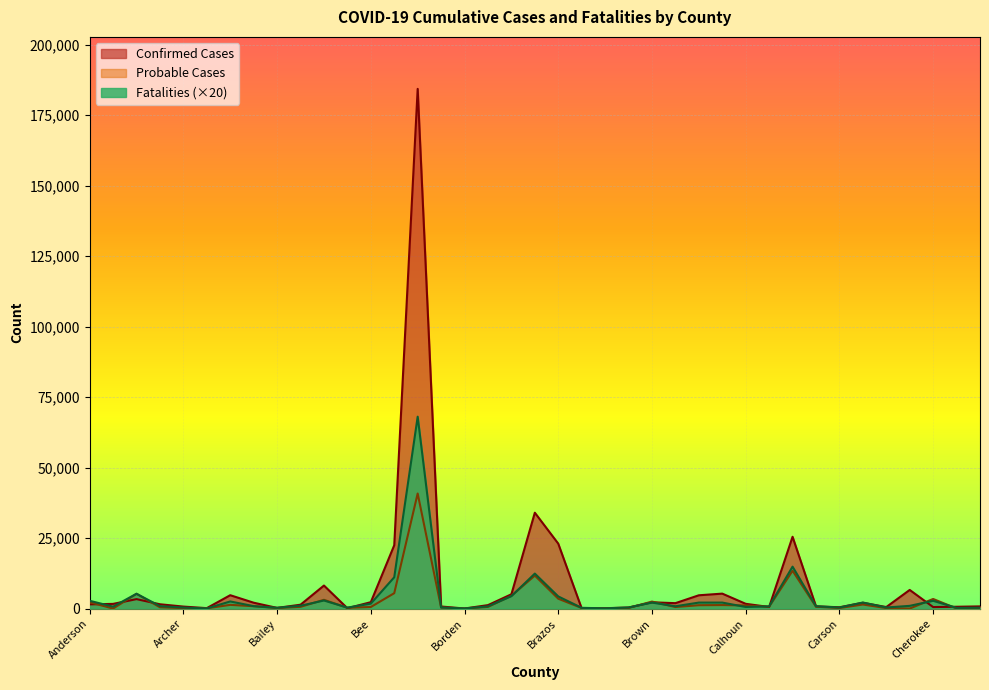

Which series has the largest total across all categories?

Confirmed Cases